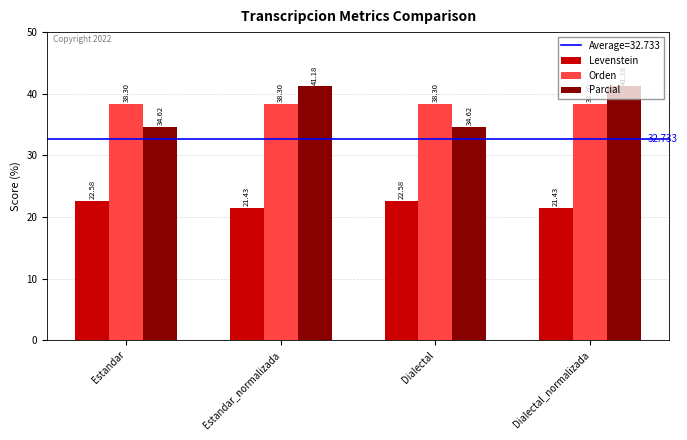

Between Estandar and Dialectal_normalizada, which series saw the biggest shift?

Parcial